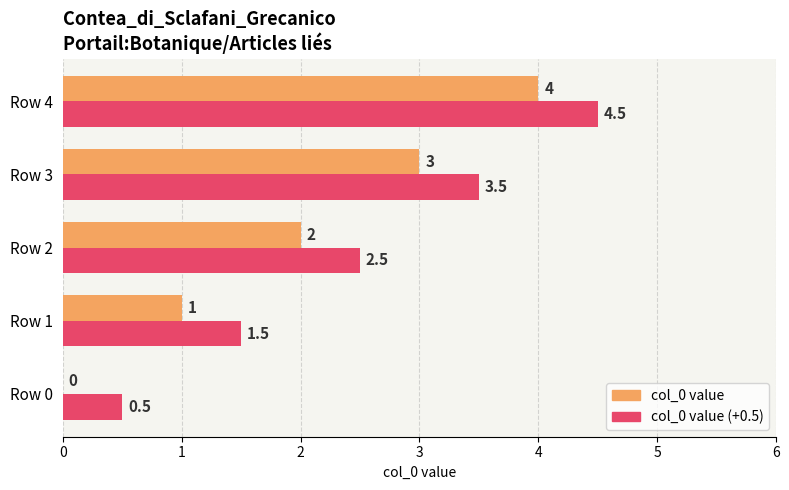

What is the highest value of the col_0 value series?

4.0